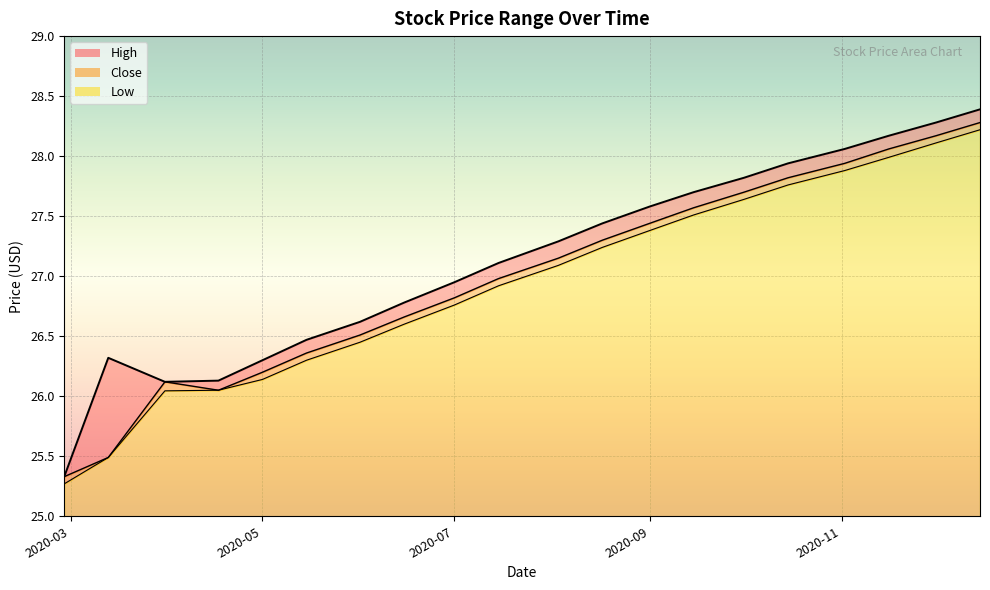

What is the difference between the highest and lowest values at 2020-04-17?

0.1